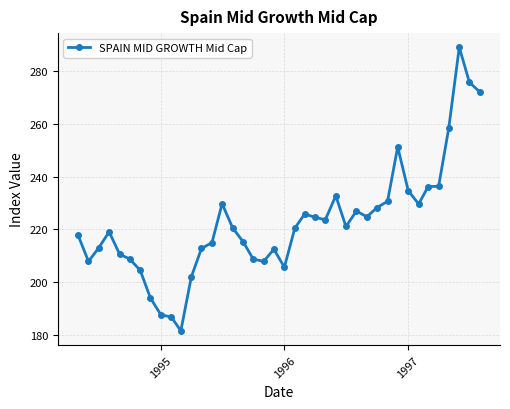

True or false: the data has more than 1 interior local peaks.

True